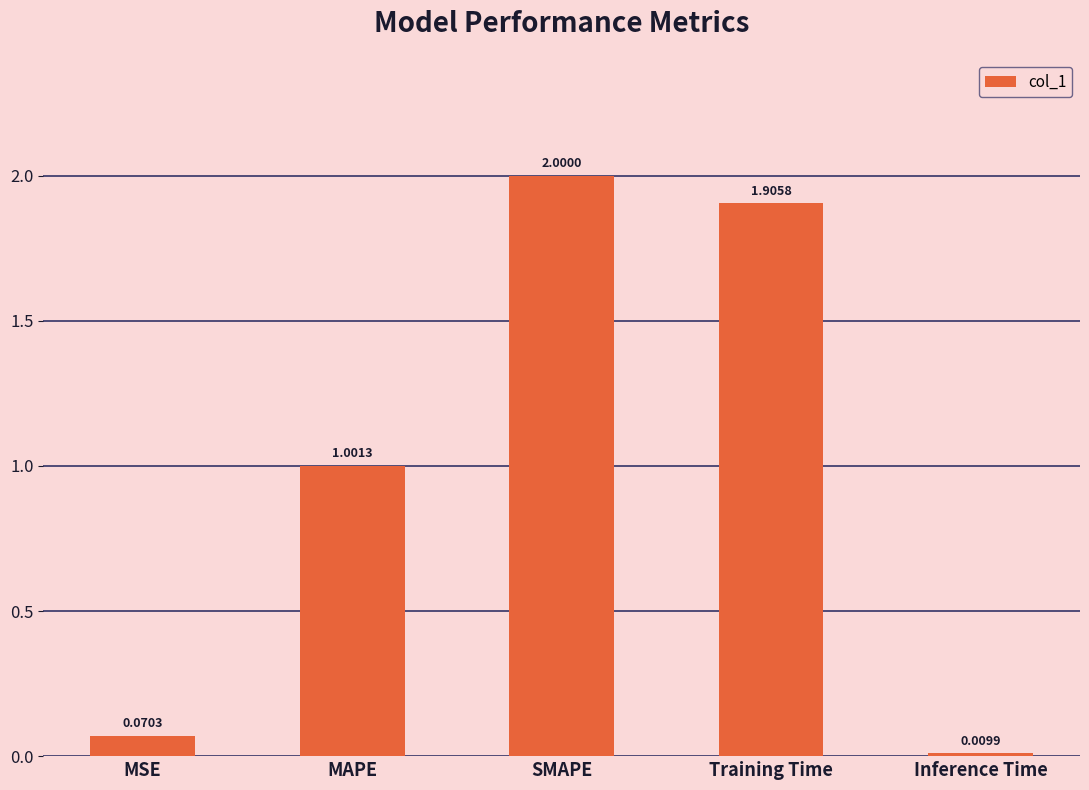

What is the maximum value shown in the chart?

2.0